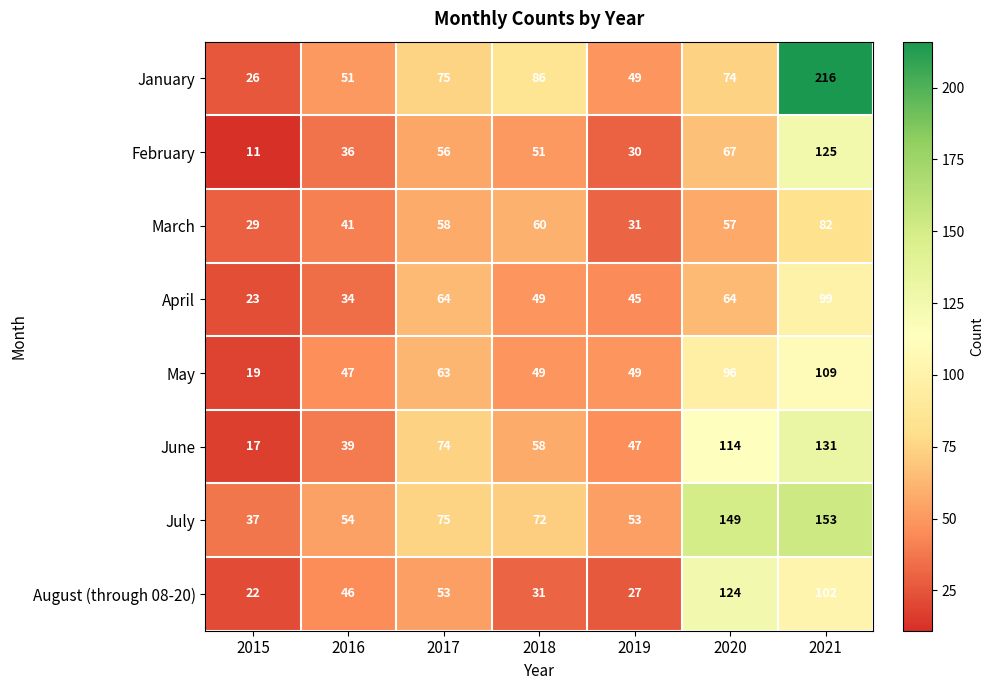

The August (through 08-20) series shows 48 at 2021. True or false?

False